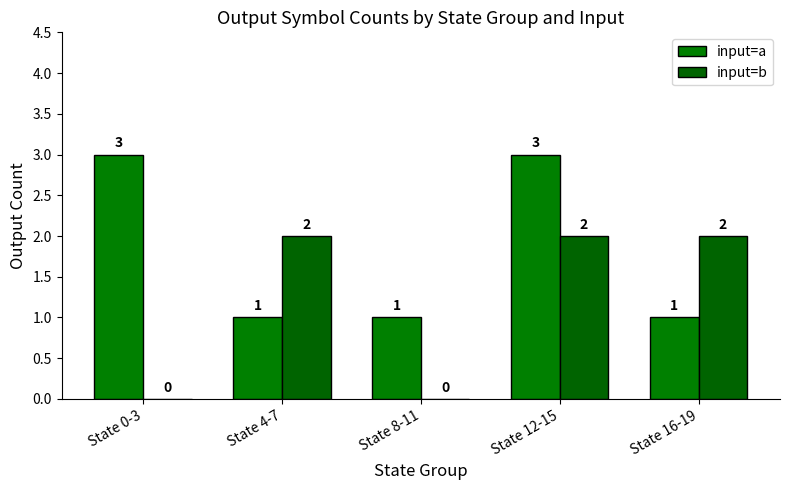

The input=b series shows -1 at State 0-3. True or false?

False